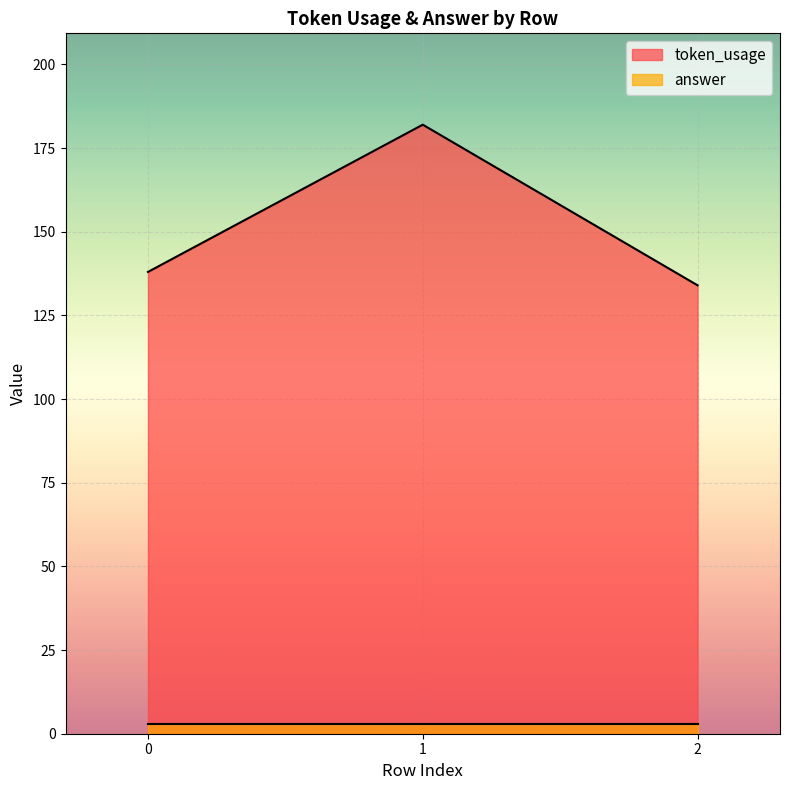

How many lines are shown in the chart?

2